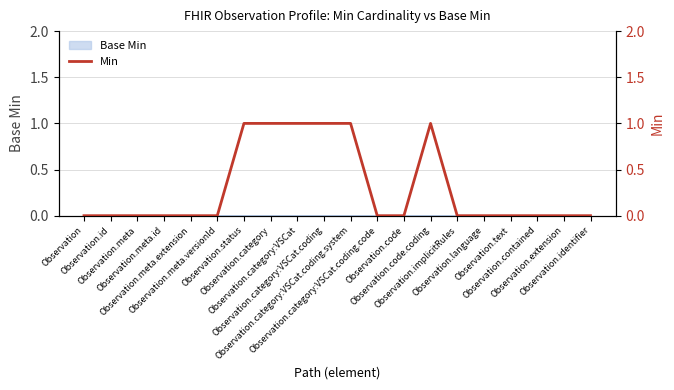

Which category has the highest value across all series?

Observation.status